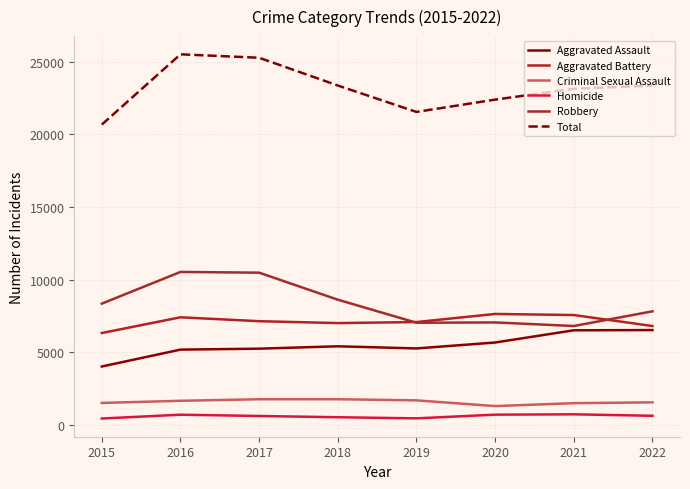

What is the sum of the Robbery values at 2016 and 2018?

19161